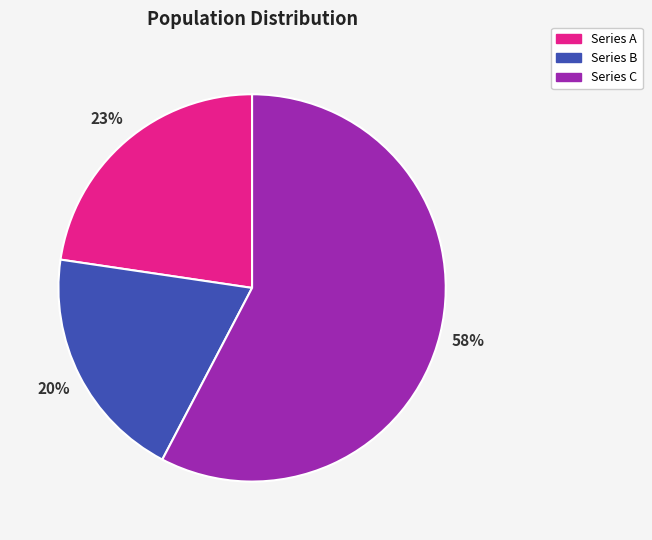

Does any single category account for the majority?

Yes